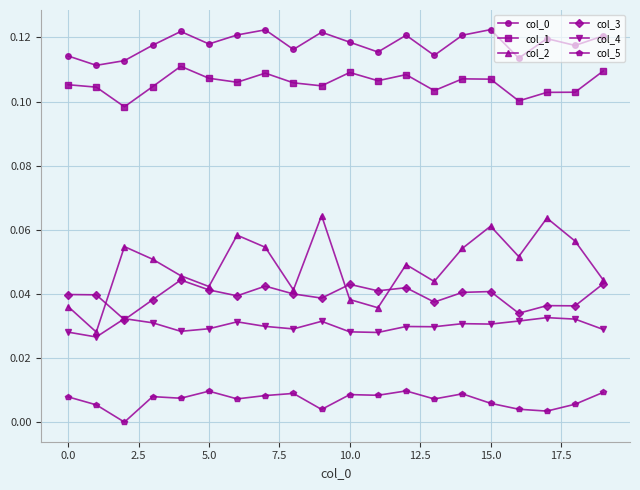

True or false: col_5 has more than 2 interior local peaks.

True